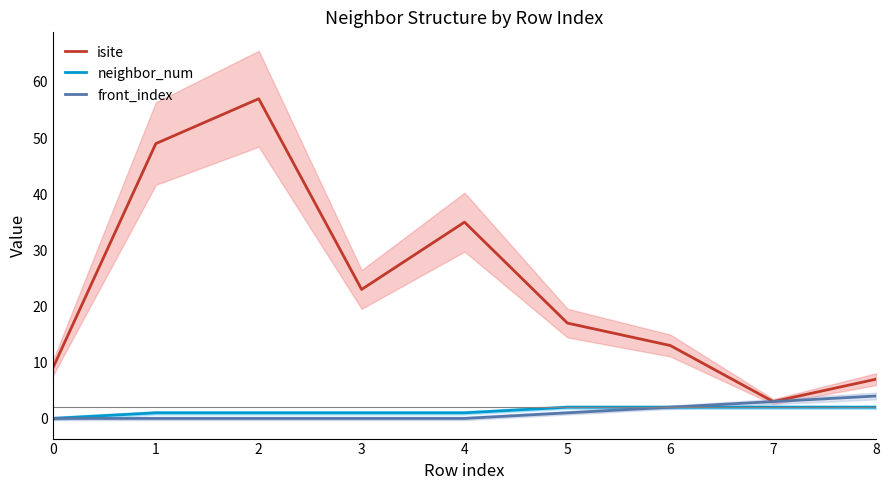

At which category is the sum across all series the highest?

2